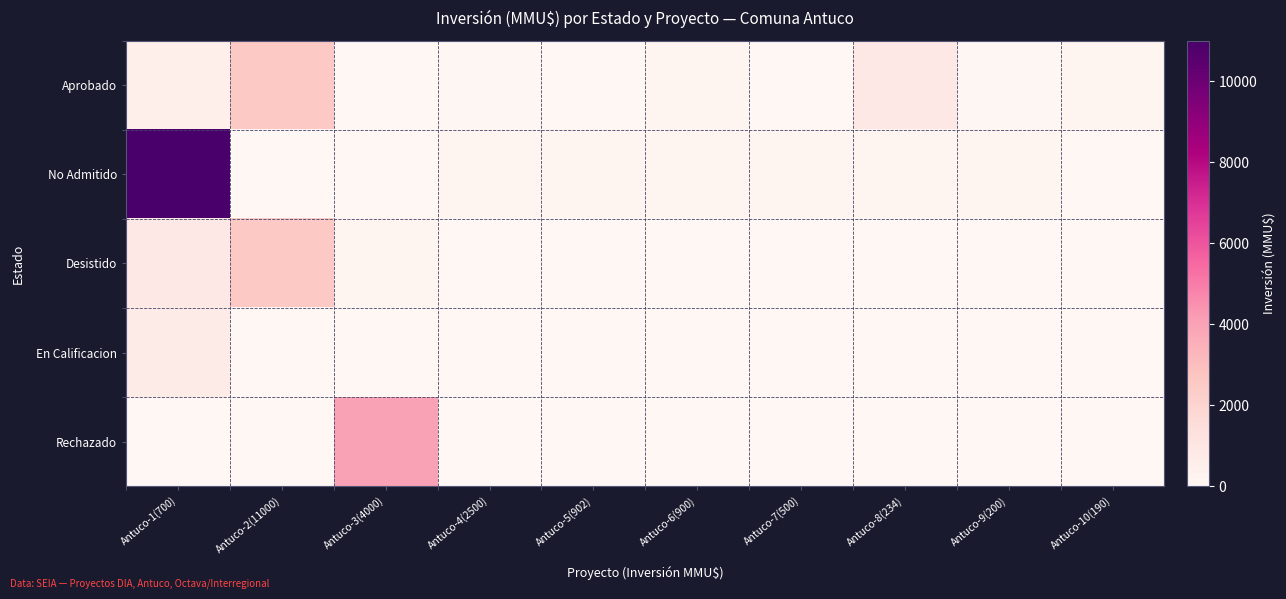

Which has a higher value, Antuco-5(902) or Antuco-4(2500)?

Antuco-4(2500)